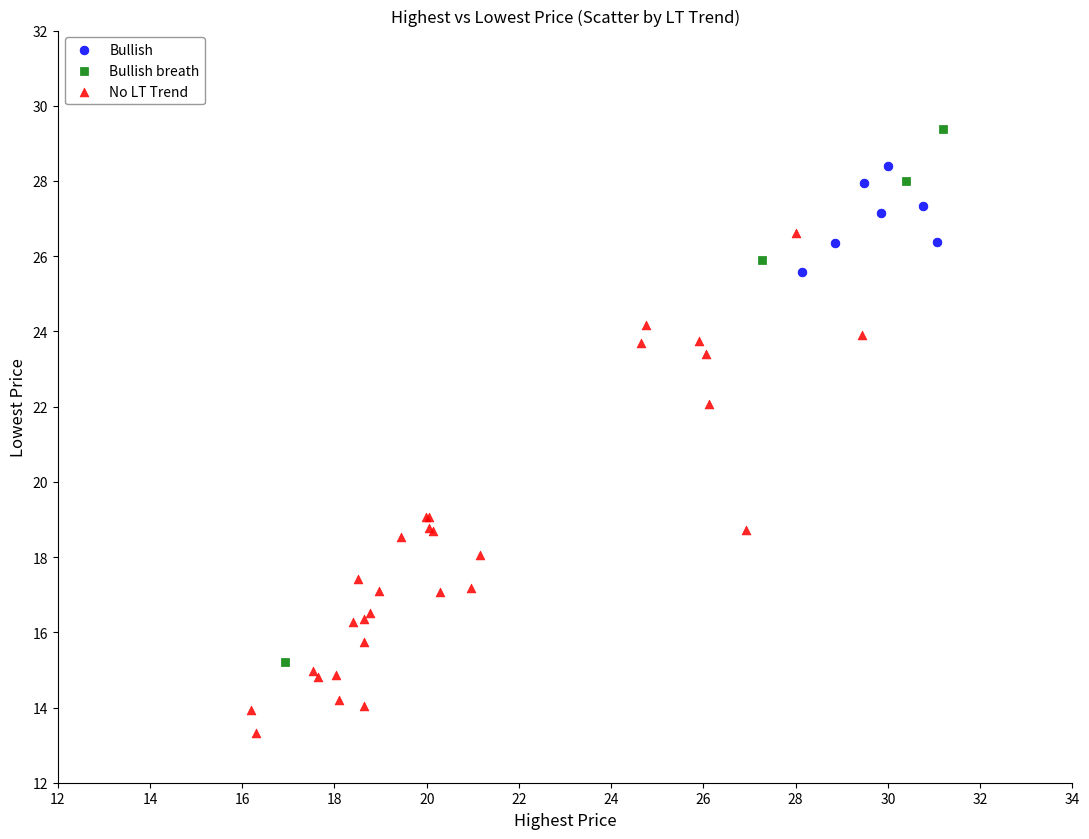

Which series reaches the maximum Y coordinate?

Bullish breath